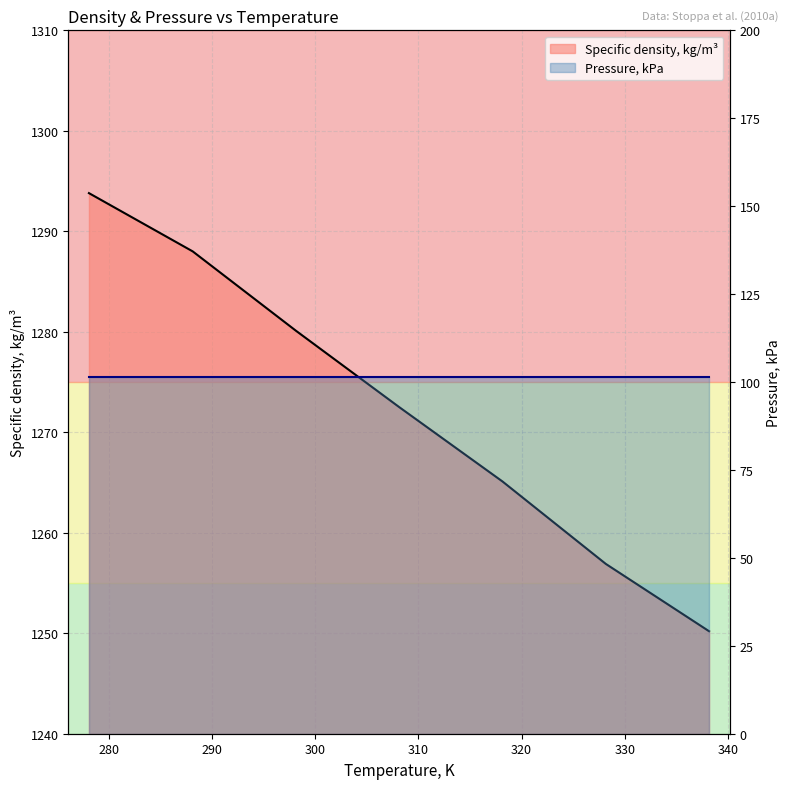

Does the chart display data point markers on the line(s)?

No